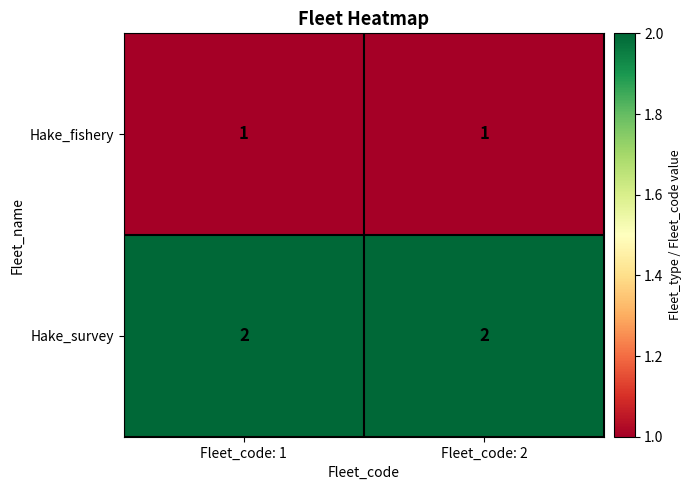

What is the sum of all Hake_survey values?

4